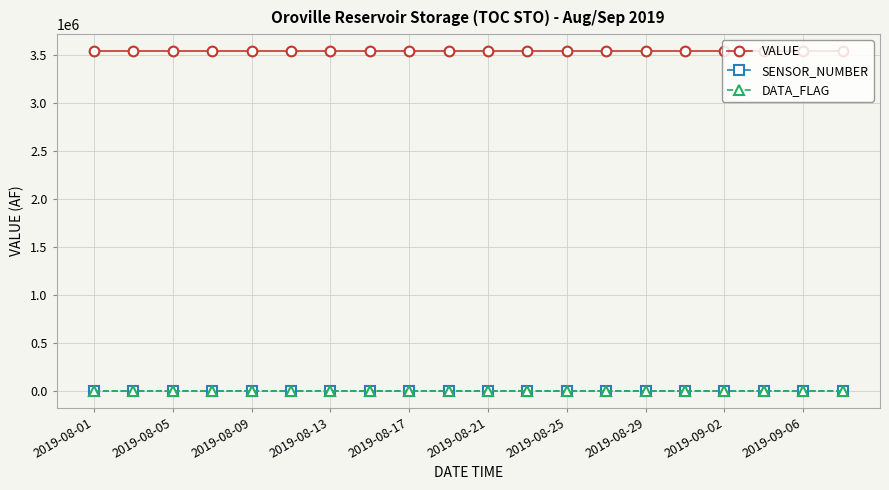

How many lines are shown in the chart?

3